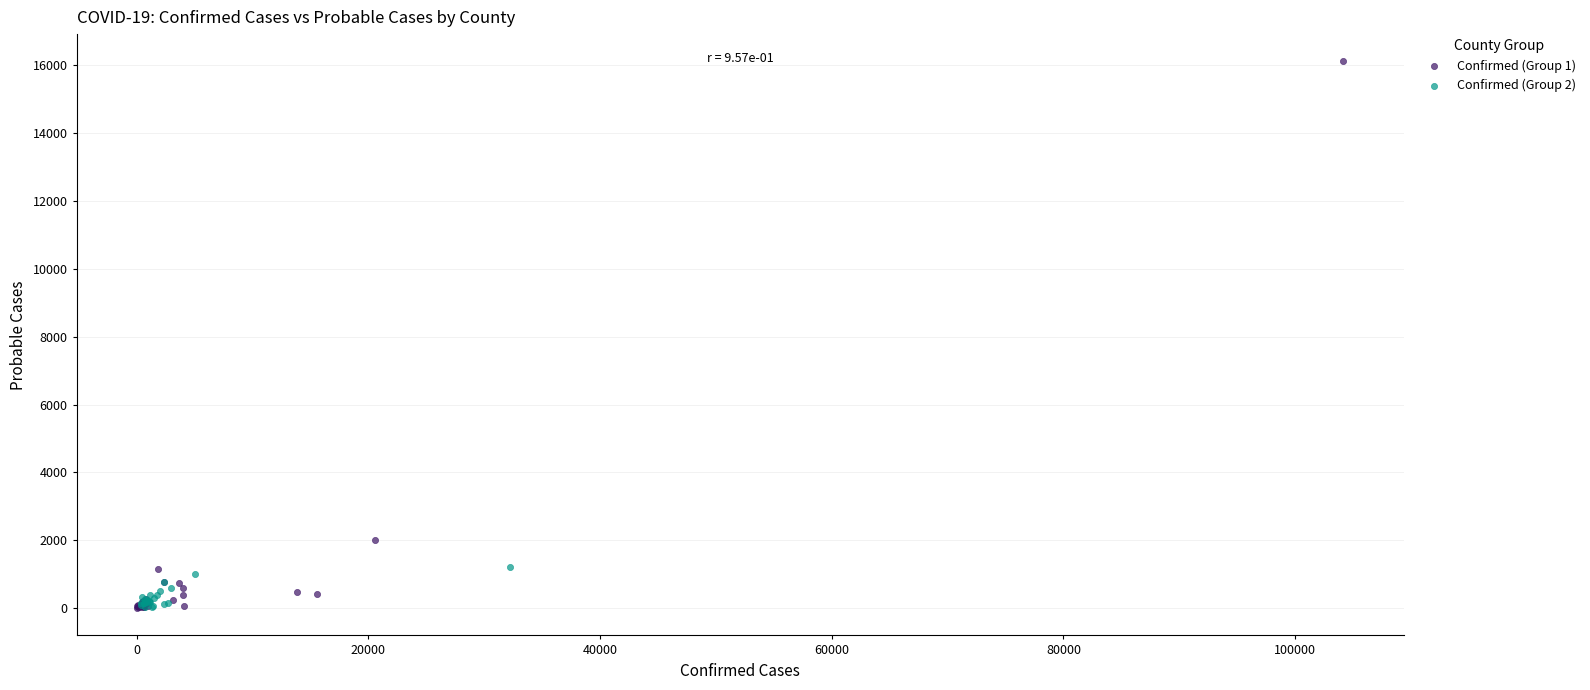

Which series reaches the maximum Y coordinate?

Confirmed (Group 1)